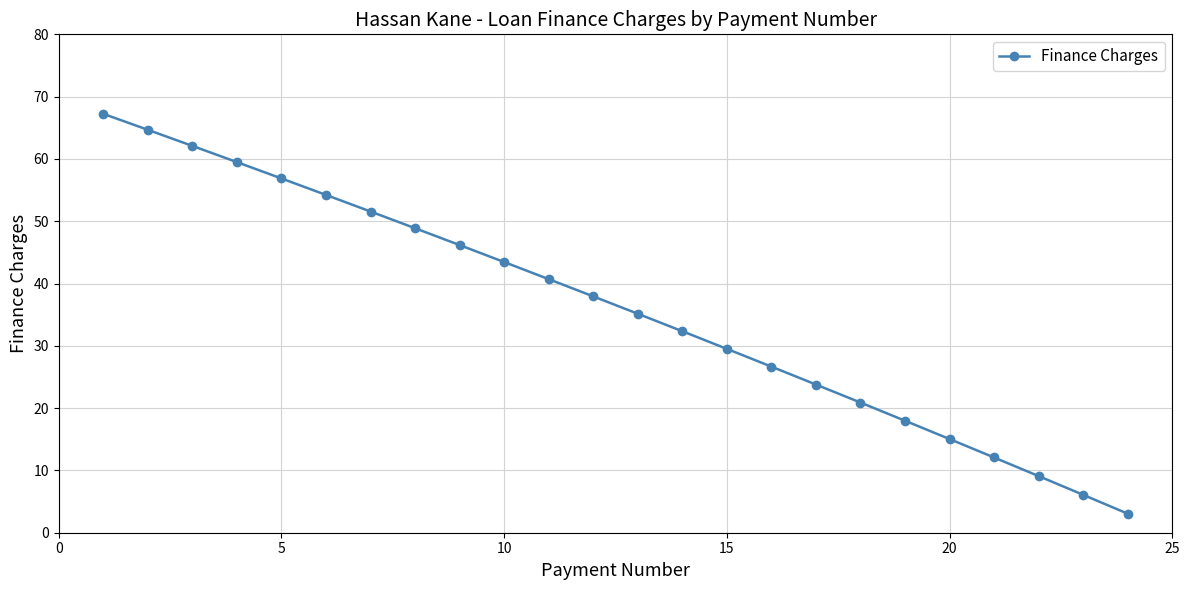

What is the difference between the maximum and second lowest values?

61.2